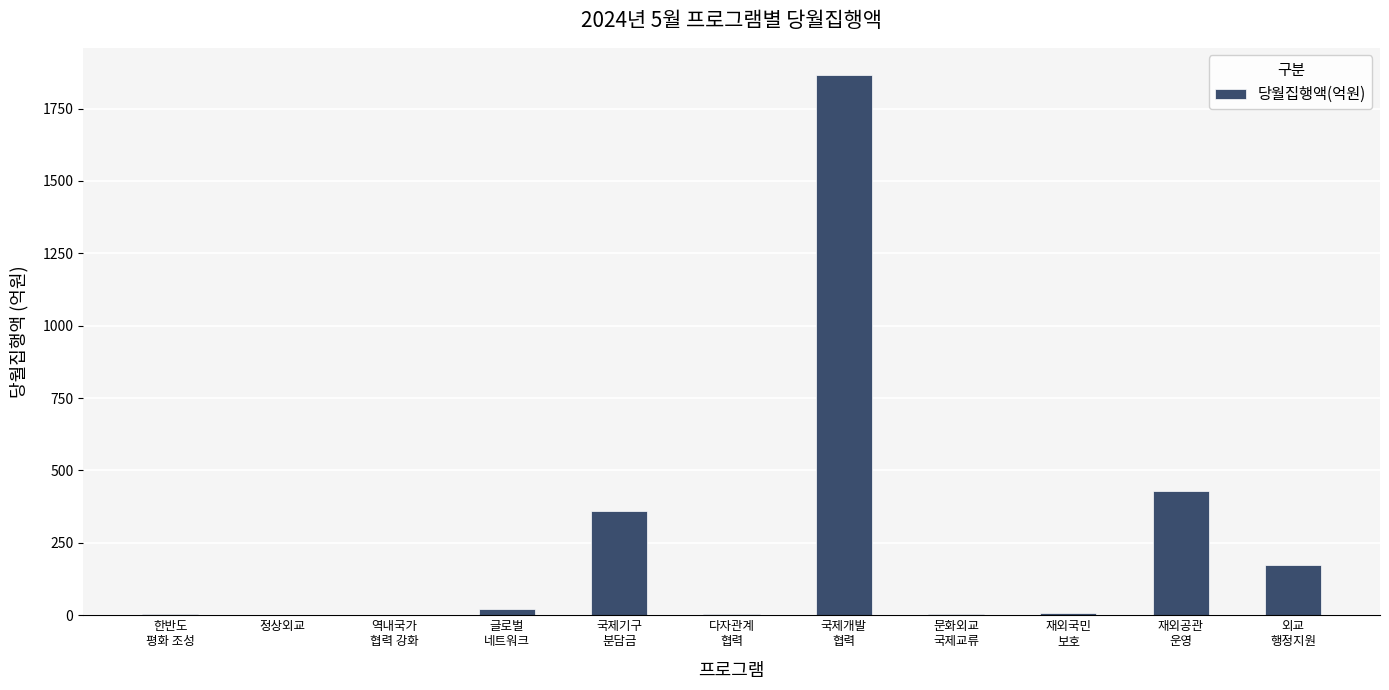

What is the sum of all values?

2873.3